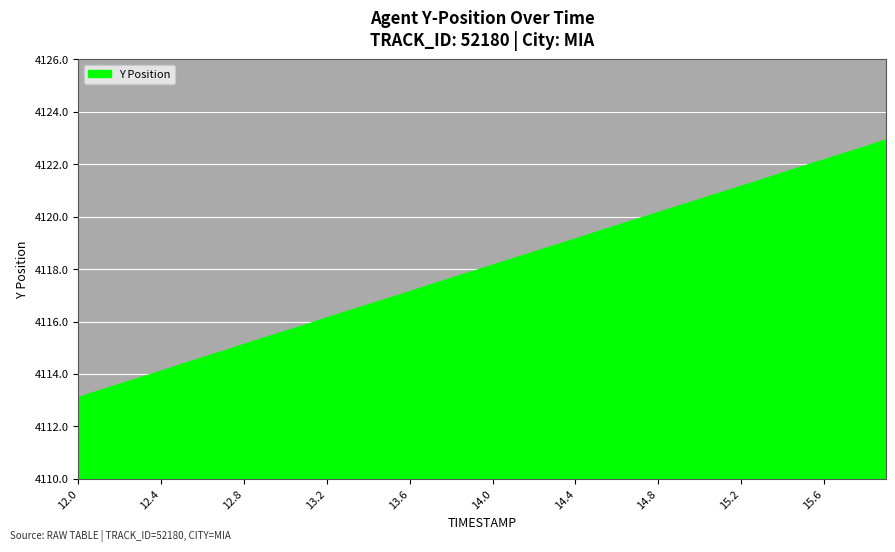

What is the difference between the maximum and minimum values?

9.8